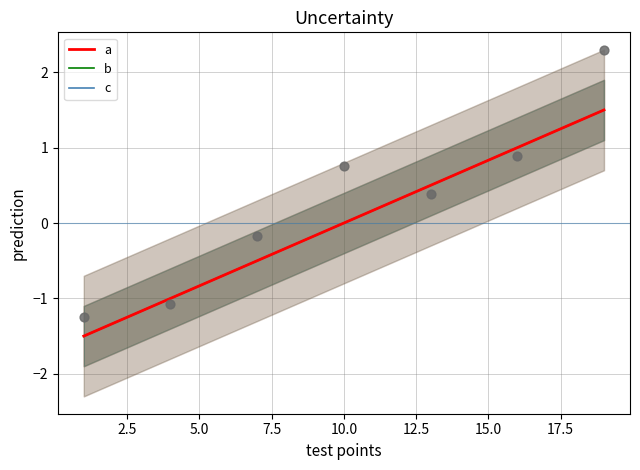

Which series contains the lowest Y value?

a